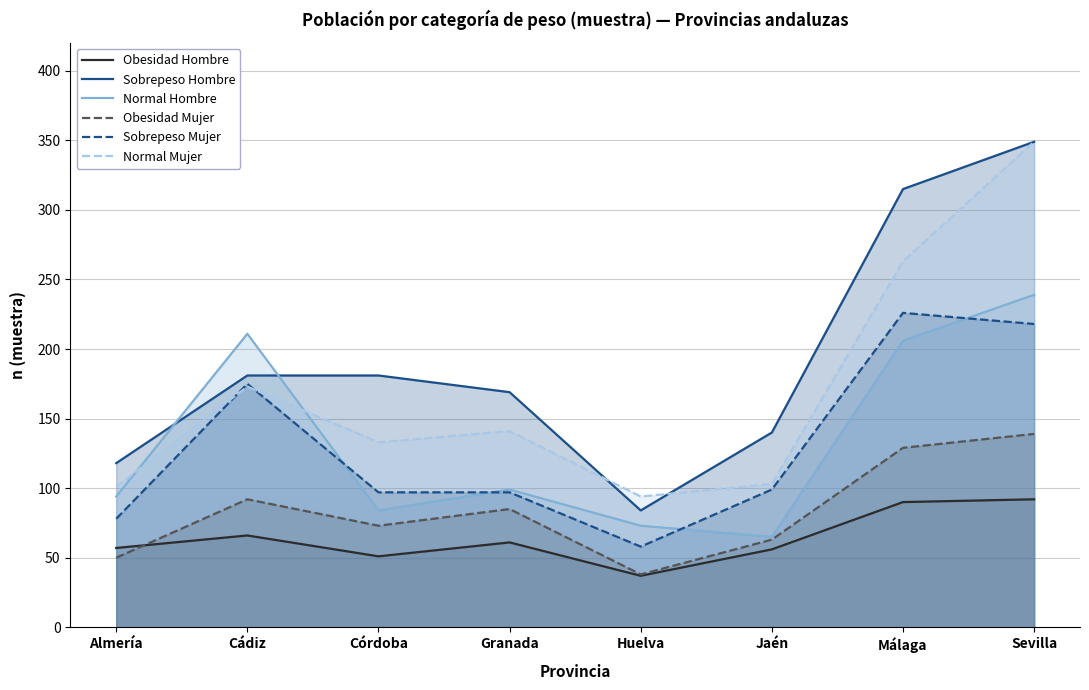

Which label corresponds to the largest value in the chart?

Sevilla